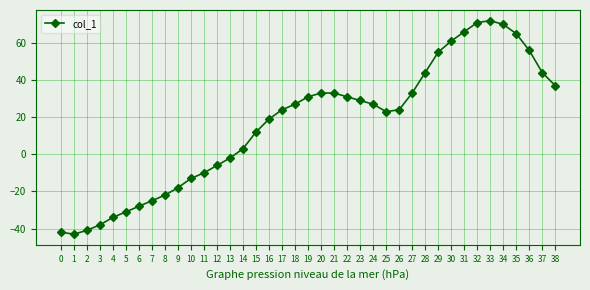

True or false: the data has more than 0 interior local peaks.

True